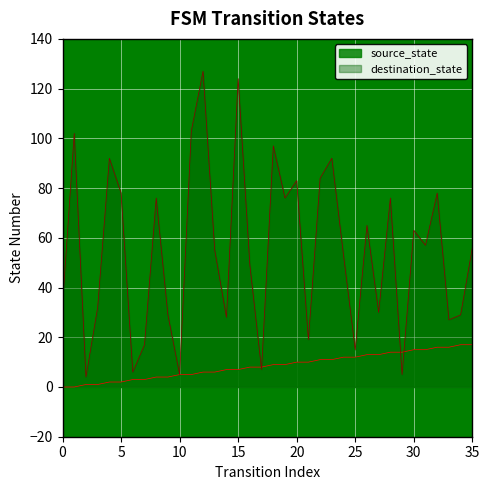

Which category has the lowest value in the destination_state series?

2